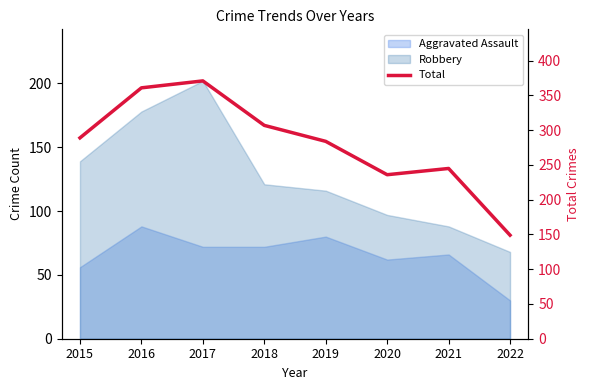

Where does the data first go above 289?

2016